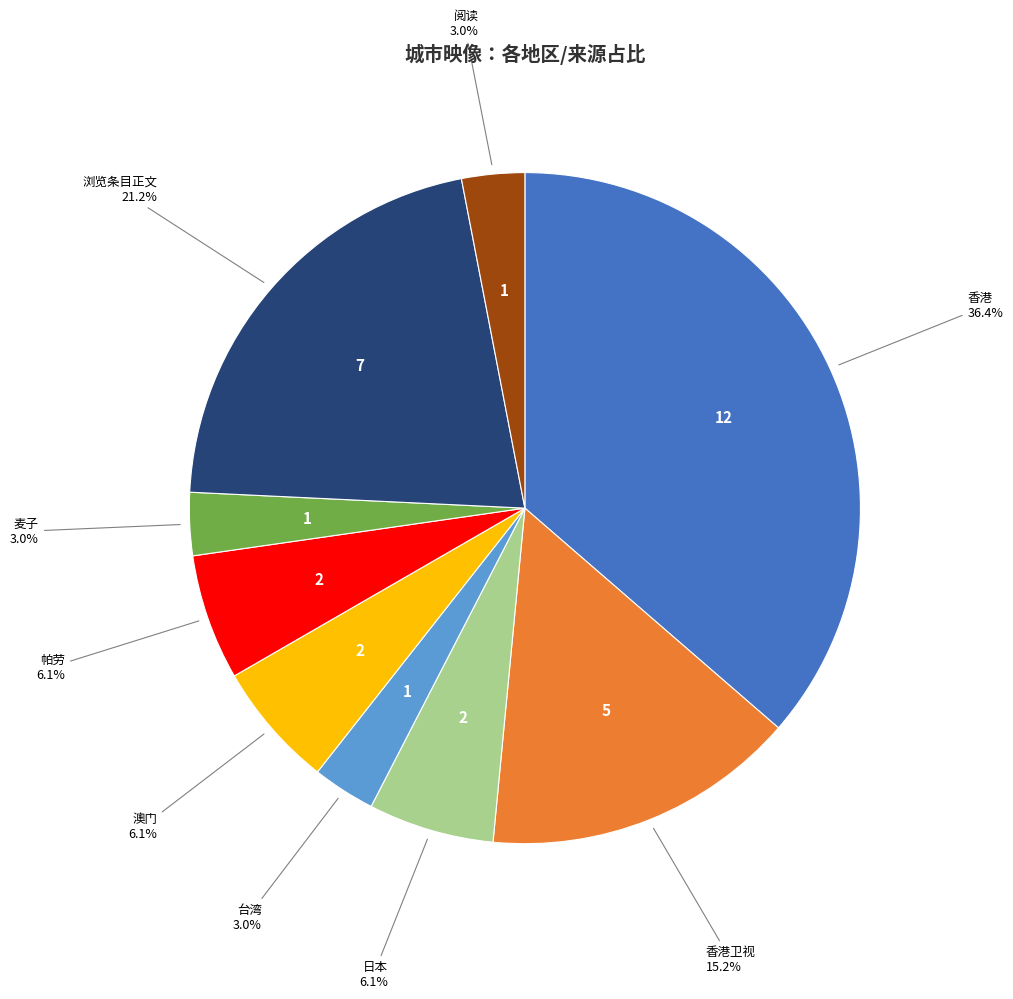

Is there any slice that represents more than half of the pie?

No